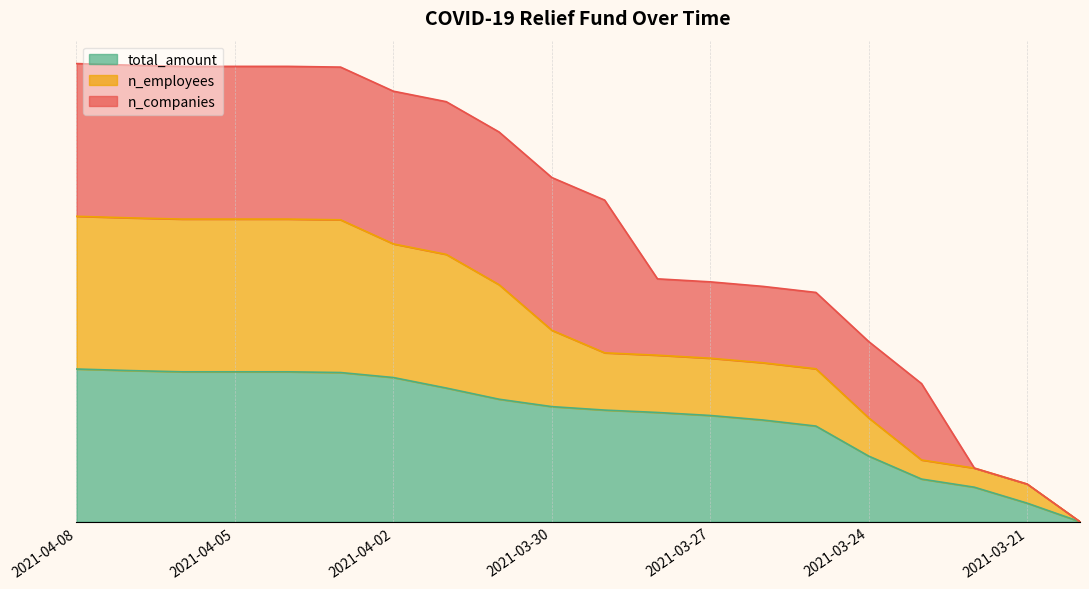

True or false: total_amount and n_employees intersect in this chart.

False